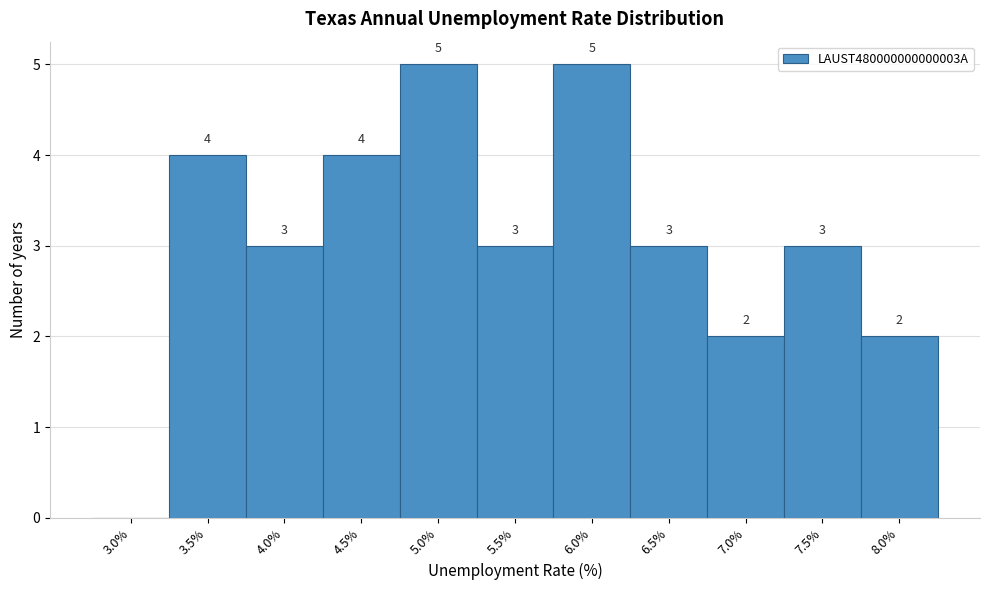

Reading left to right, extract all data points from this chart.

3.0%=0	3.5%=4	4.0%=3	4.5%=4	5.0%=5	5.5%=3	6.0%=5	6.5%=3	7.0%=2	7.5%=3	8.0%=2